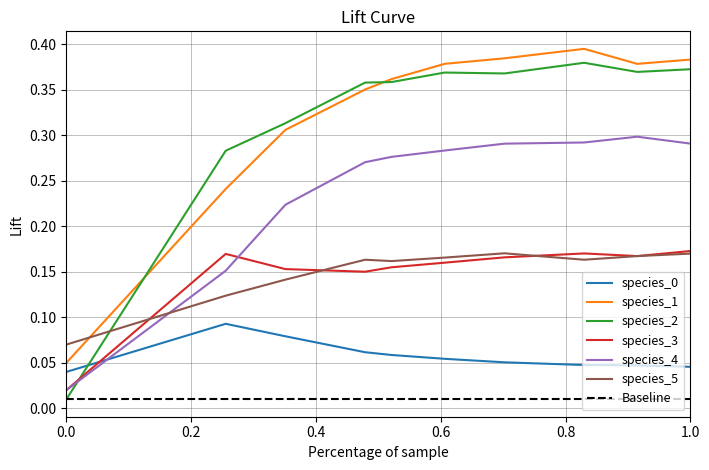

Which series has the widest spread of values?

species_2